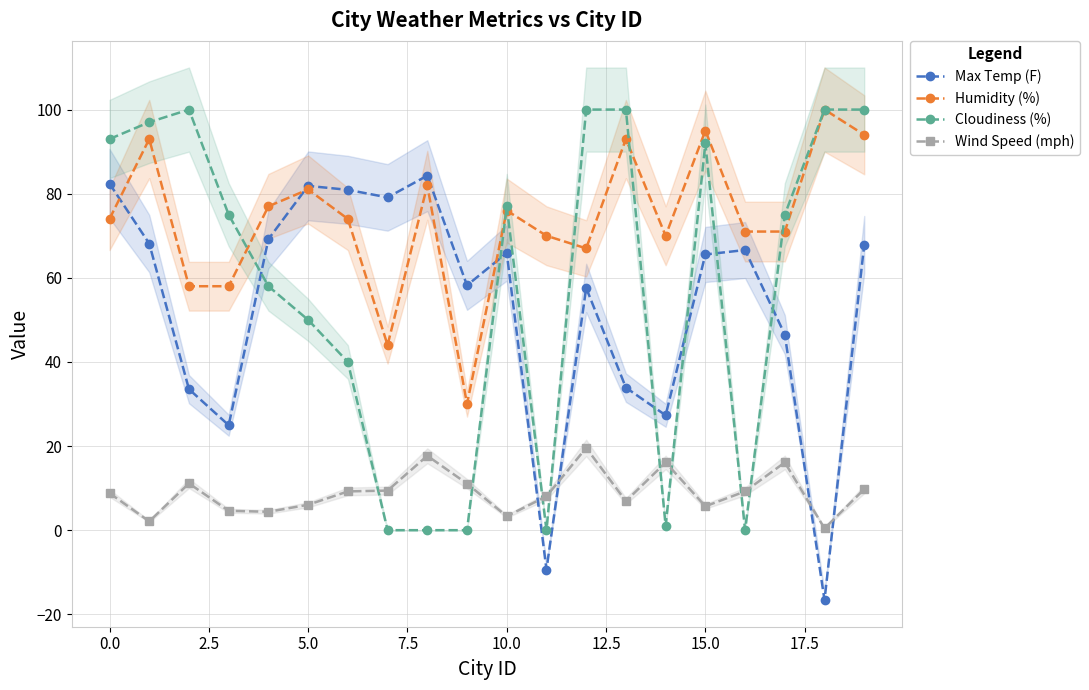

True or false: Cloudiness (%) has a value of 27.3 at 12.

False